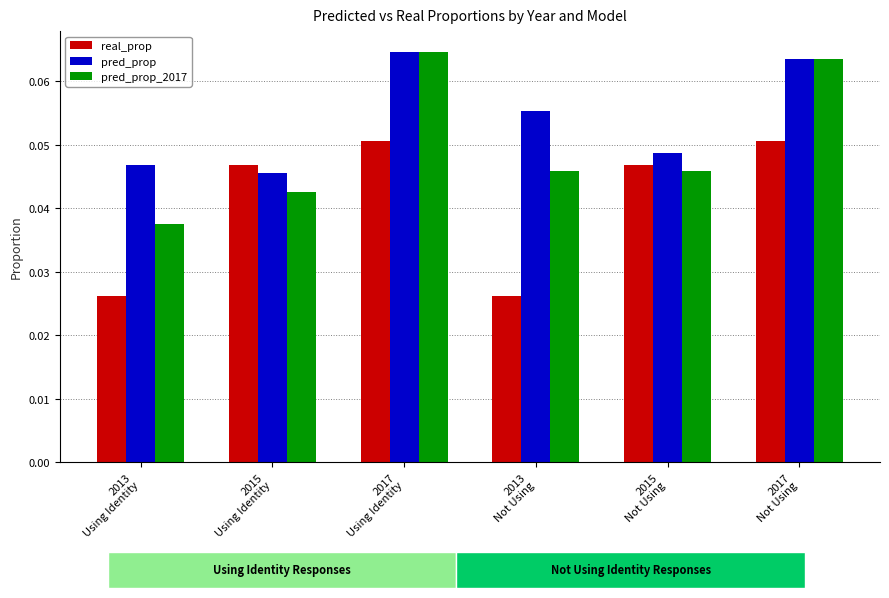

What is the label of the 4th bar from the left?

2013
Not Using